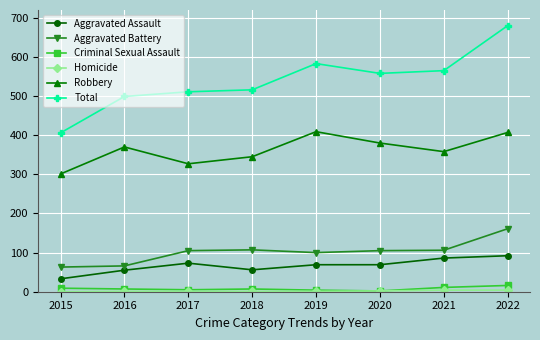

Which category has the highest value in the Total series?

2022